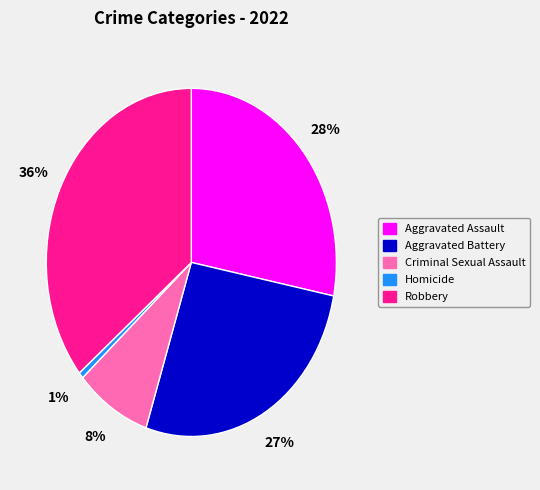

What is the largest slice in the pie chart?

Robbery